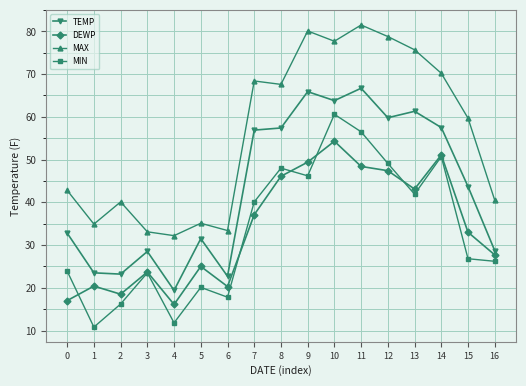

What is the sum of the DEWP values at 10 and 3?

78.0